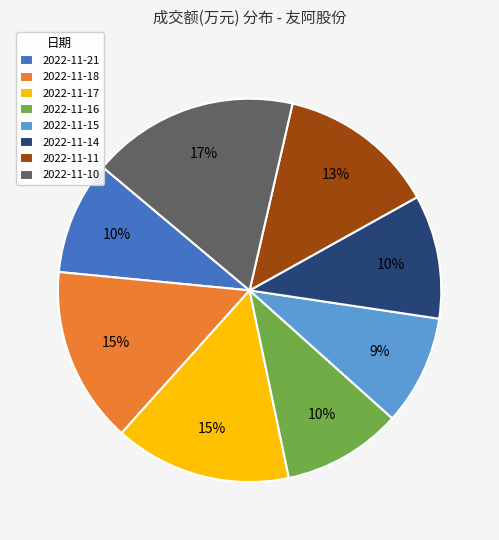

Do 2022-11-15 and 2022-11-21 together represent more than half of the pie?

No